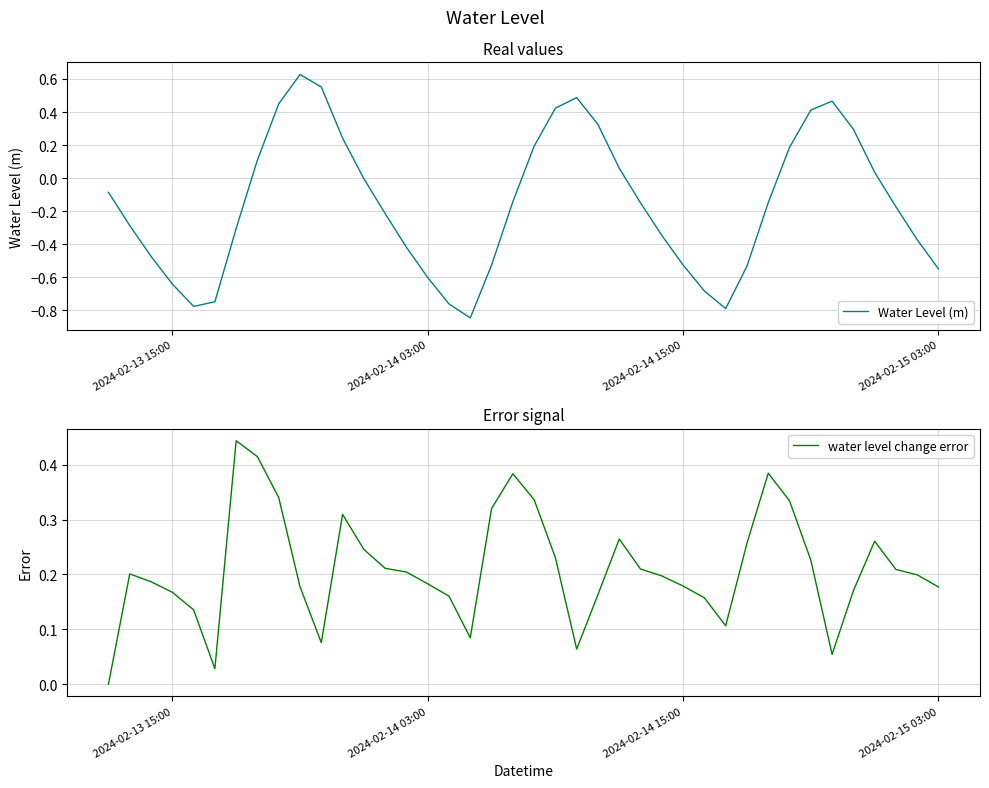

How many values in Water Level (m) are below zero?

25